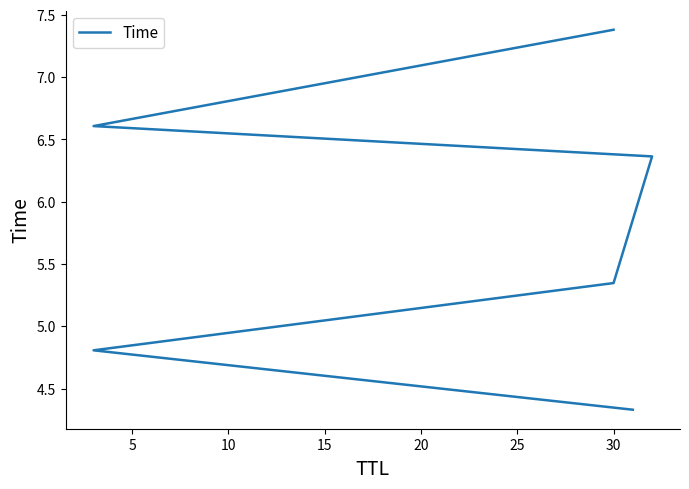

Is it true that the value at 0 is 2.3?

False